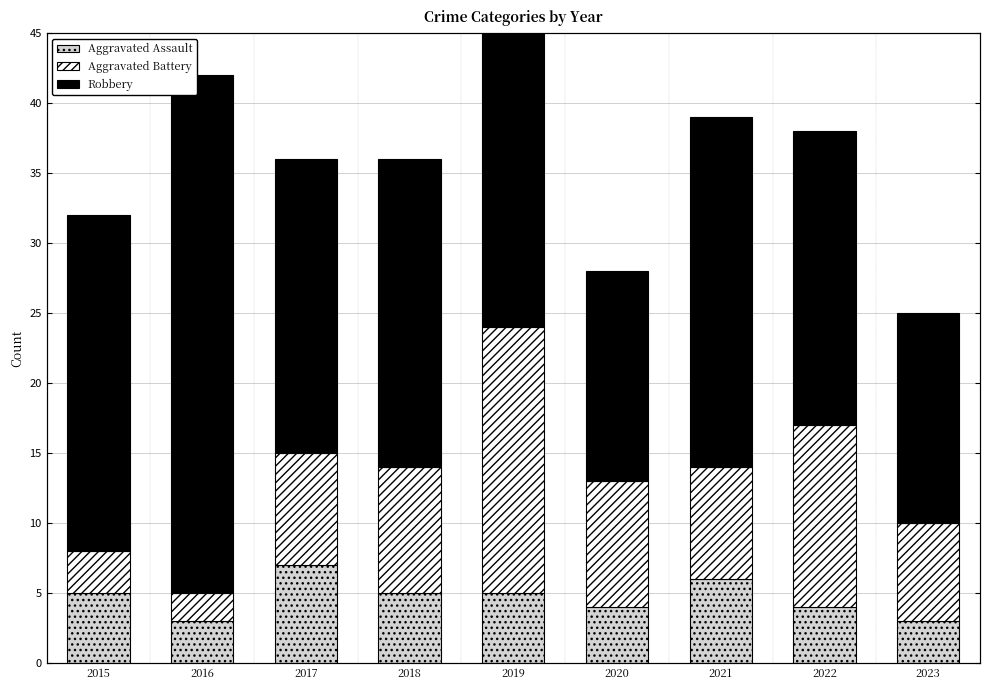

Reading right to left, what are all the values shown in this chart?

Aggravated Assault: 2023=3	2022=4	2021=6	2020=4	2019=5	2018=5	2017=7	2016=3	2015=5
Aggravated Battery: 2023=7	2022=13	2021=8	2020=9	2019=19	2018=9	2017=8	2016=2	2015=3
Robbery: 2023=15	2022=21	2021=25	2020=15	2019=27	2018=22	2017=21	2016=37	2015=24